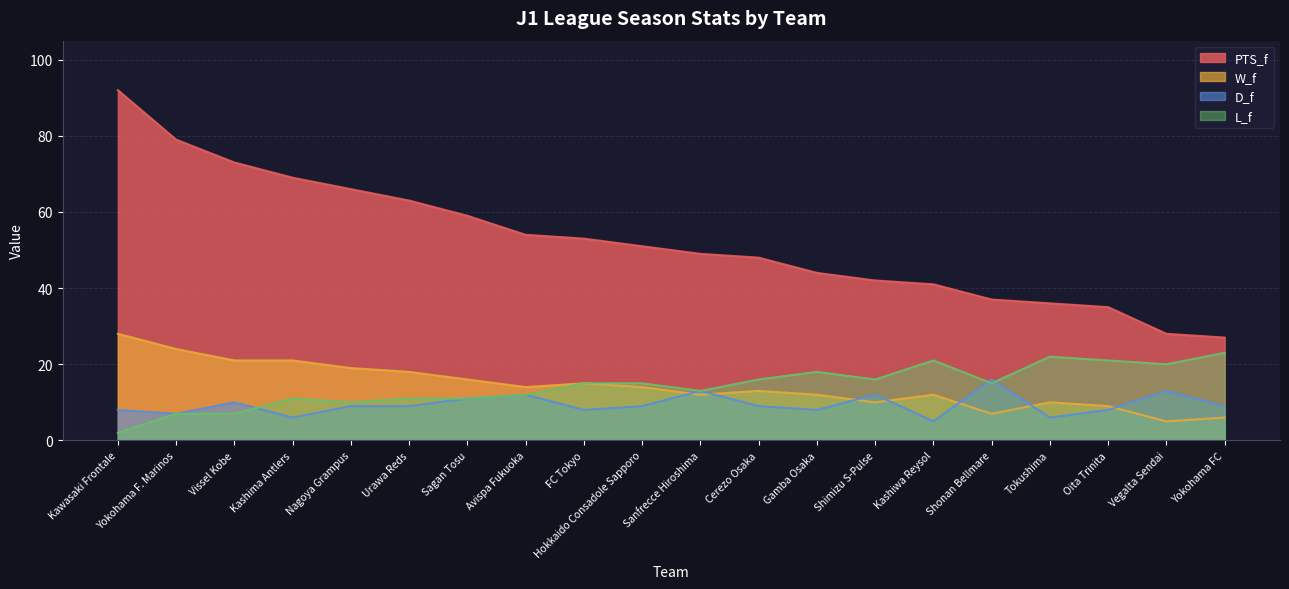

Where does the PTS_f series first go above 51?

Kawasaki Frontale